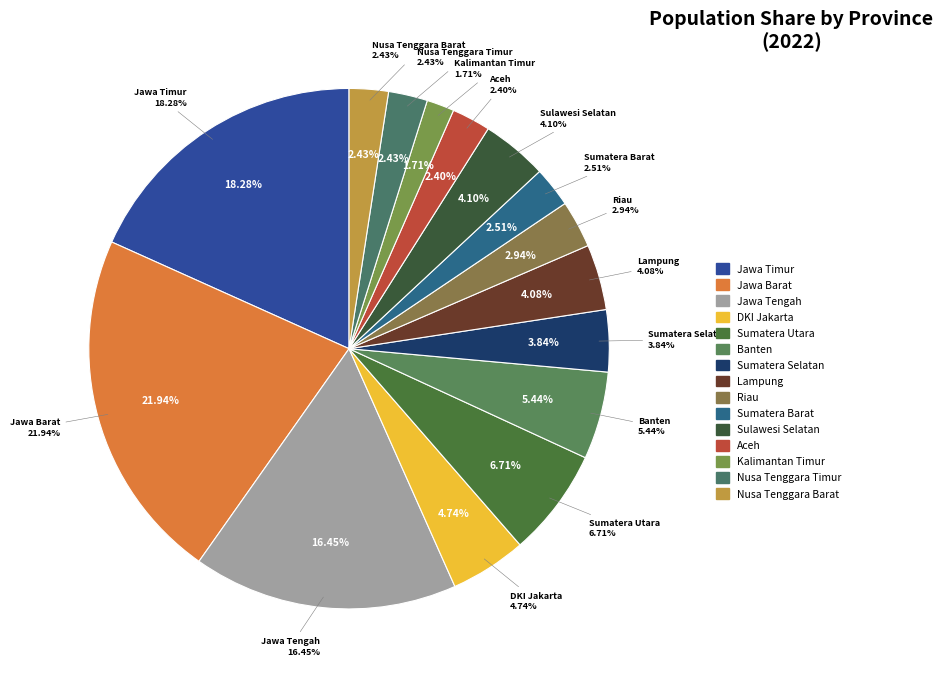

To the nearest percent, what portion does Sulawesi Selatan represent?

4%